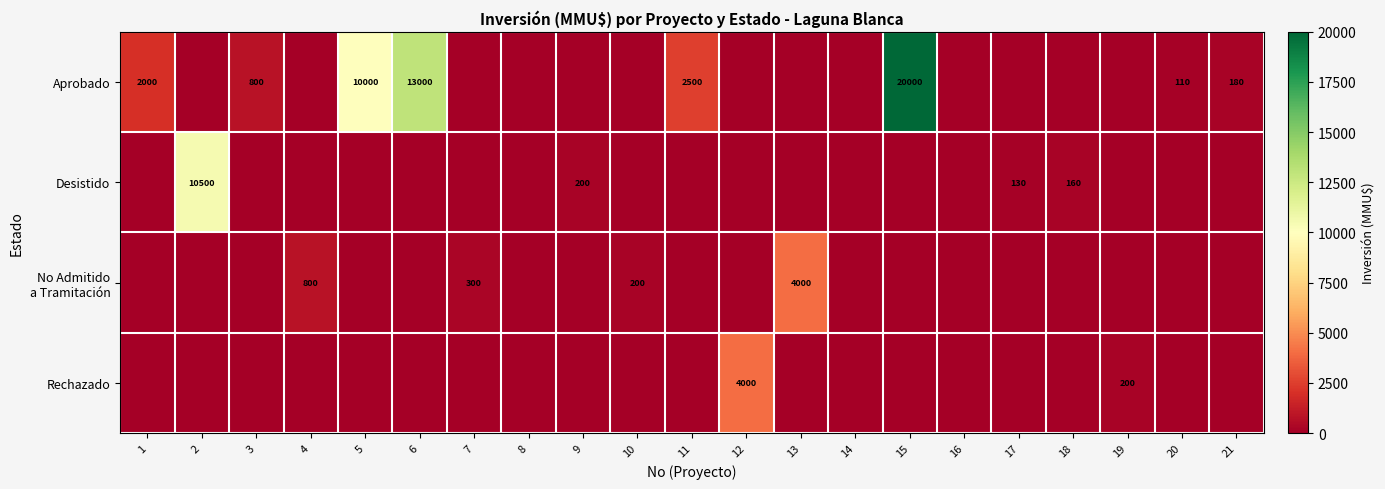

Is it true that Rechazado equals 200 at 19?

True